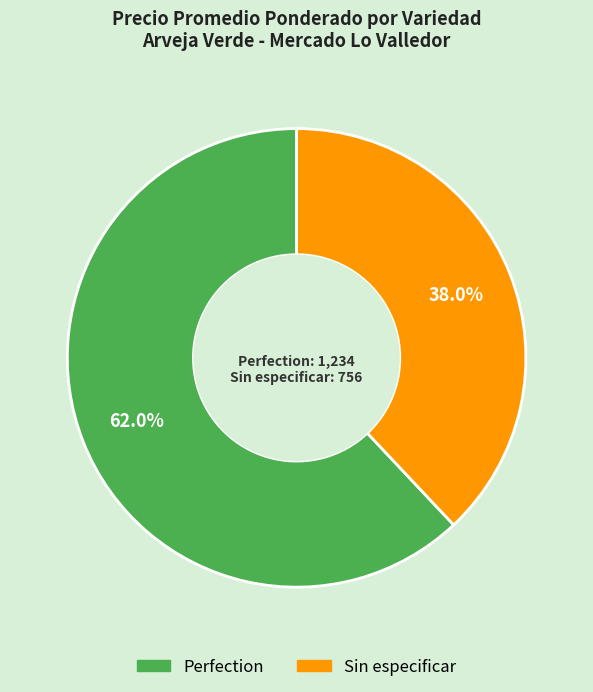

Combined, what portion of the pie is Perfection and Sin especificar?

100.0%